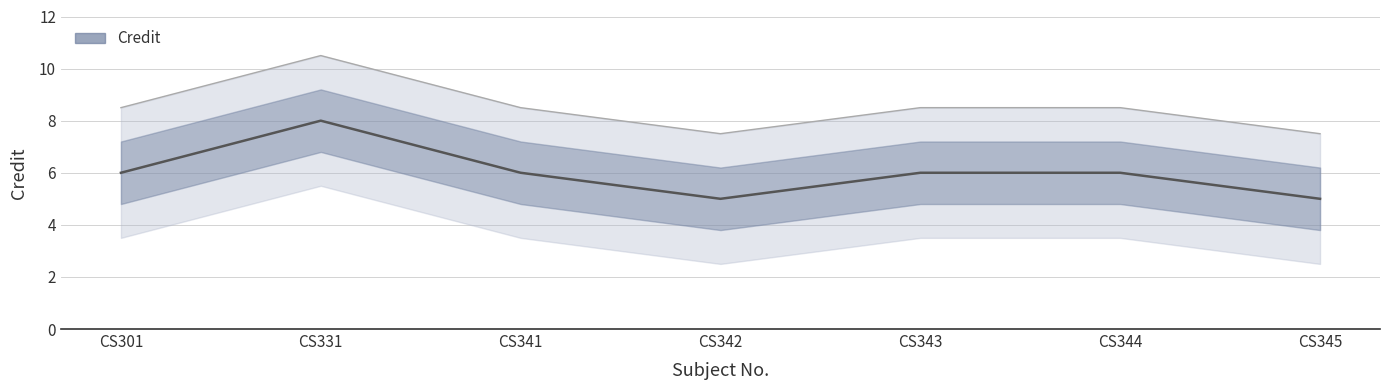

How many interior local peaks (higher than both neighbors) does the data have?

1